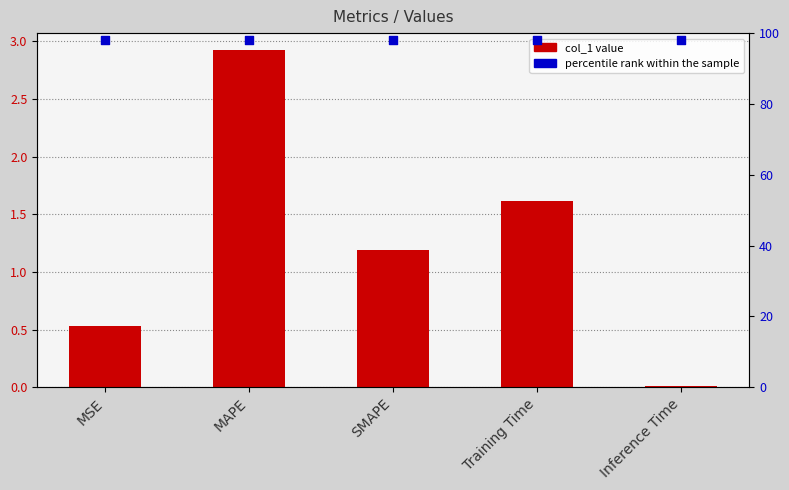

Is the value of percentile rank within the sample at MSE greater than the value of col_1 at Training Time?

Yes